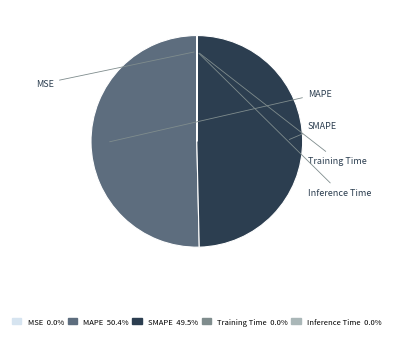

Is the sum of SMAPE and MAPE greater than half?

Yes